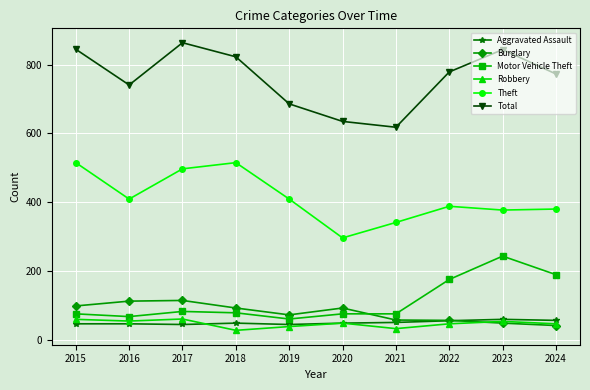

What is the total value across all series at 2023?

1624